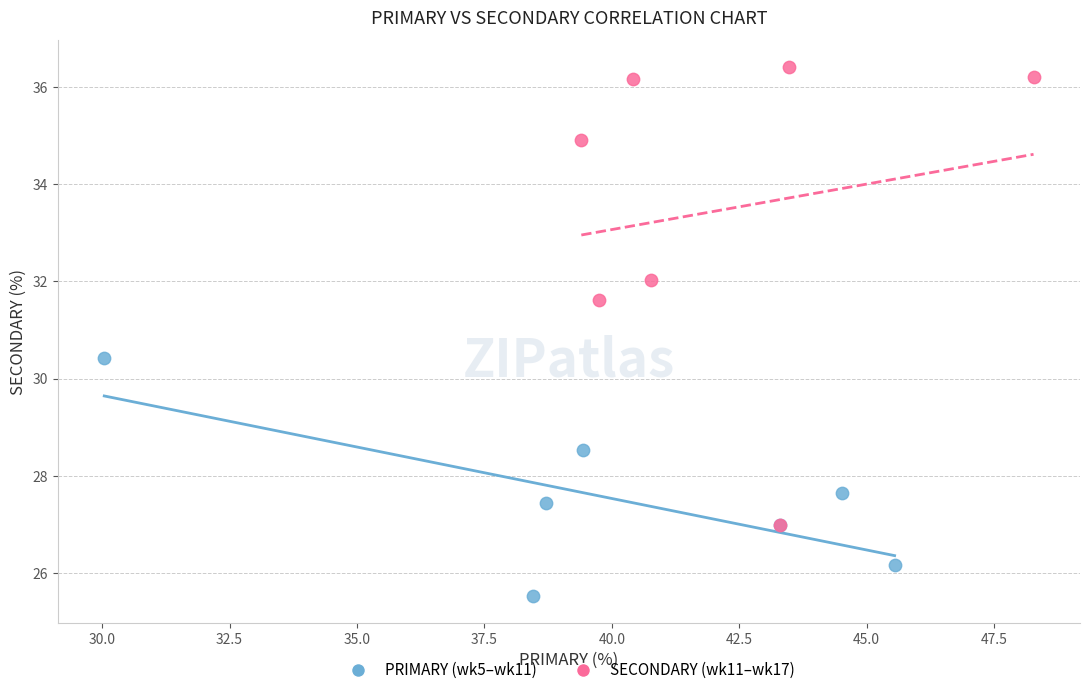

Which series reaches the maximum Y coordinate?

SECONDARY (wk11–wk17)